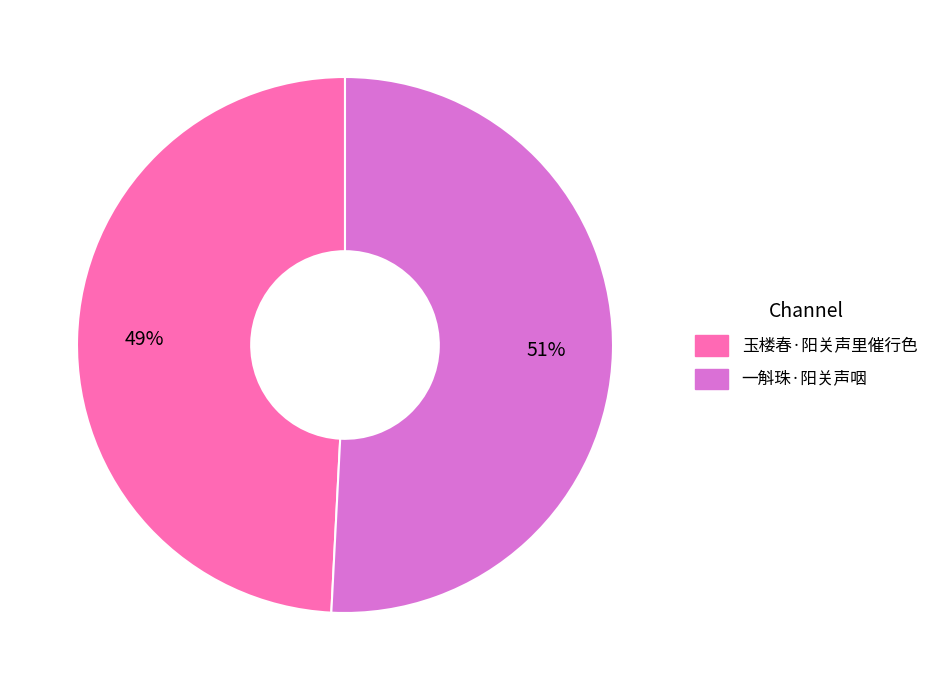

True or false: 一斛珠·阳关声咽 accounts for 44% of the total.

False